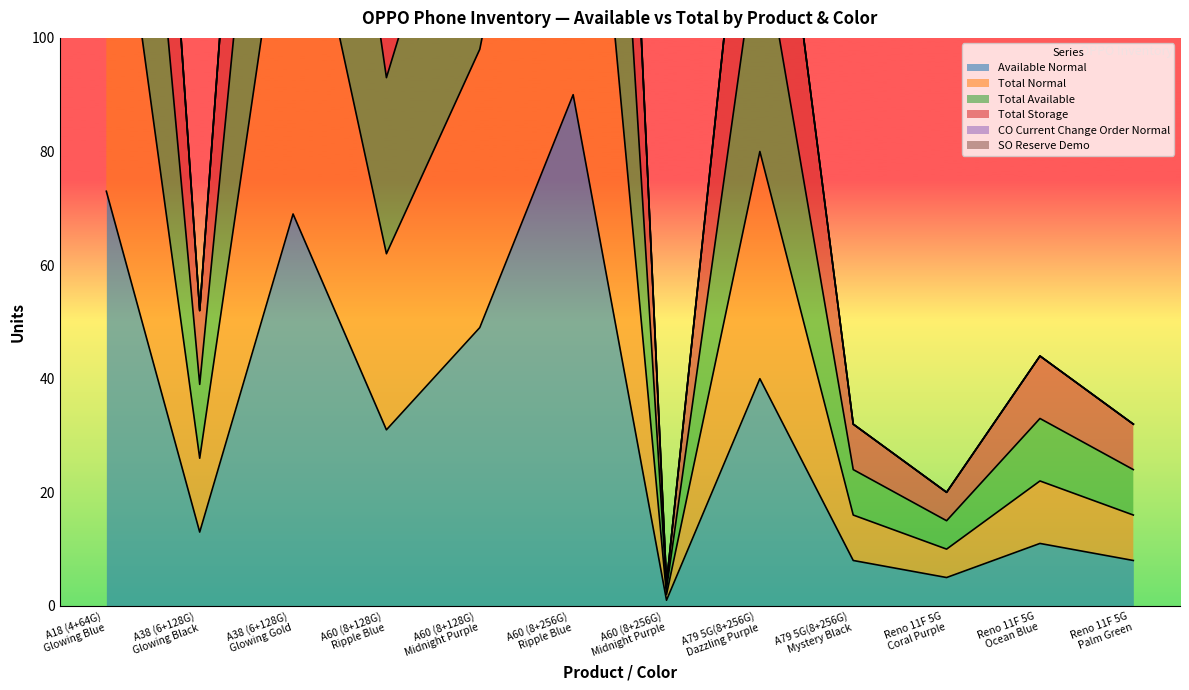

Which series changed the most between A60 (8+128G)
Midnight Purple and A79 5G(8+256G)
Dazzling Purple?

Total Storage